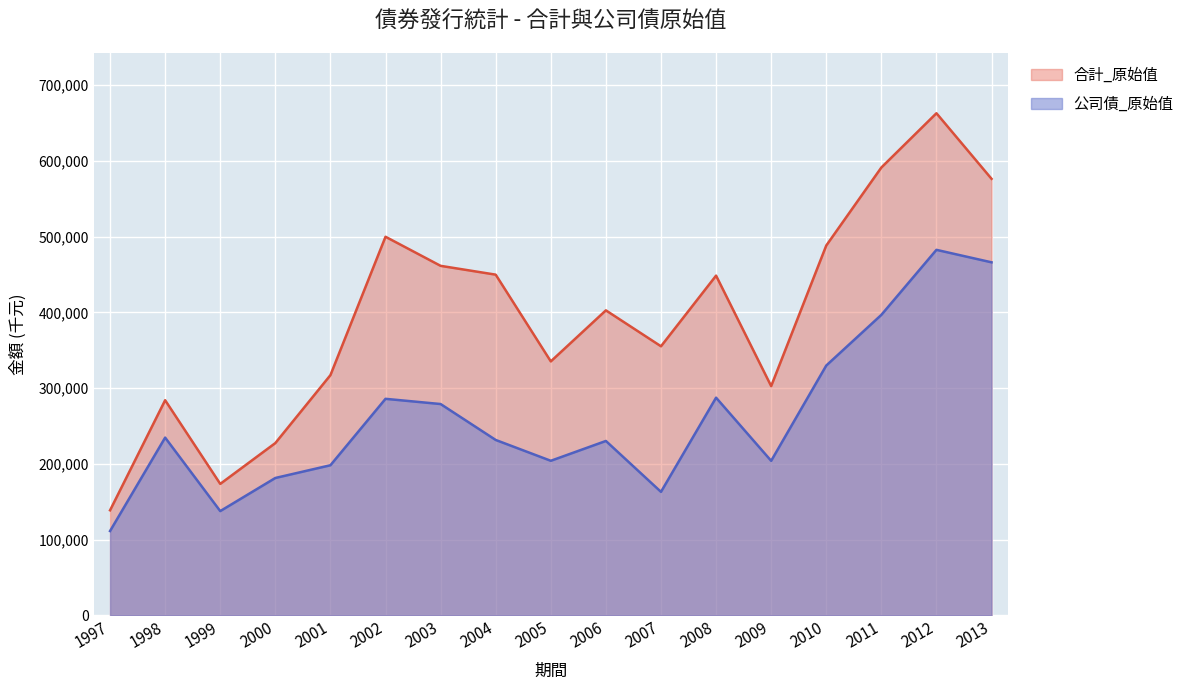

At which label does 合計_原始值 reach its minimum?

1997